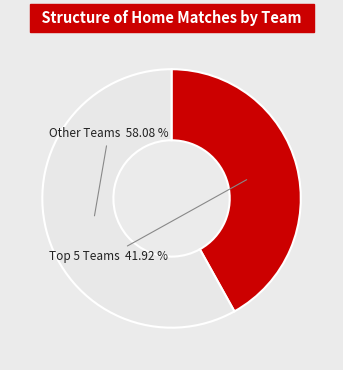

Does any single category account for the majority?

Yes